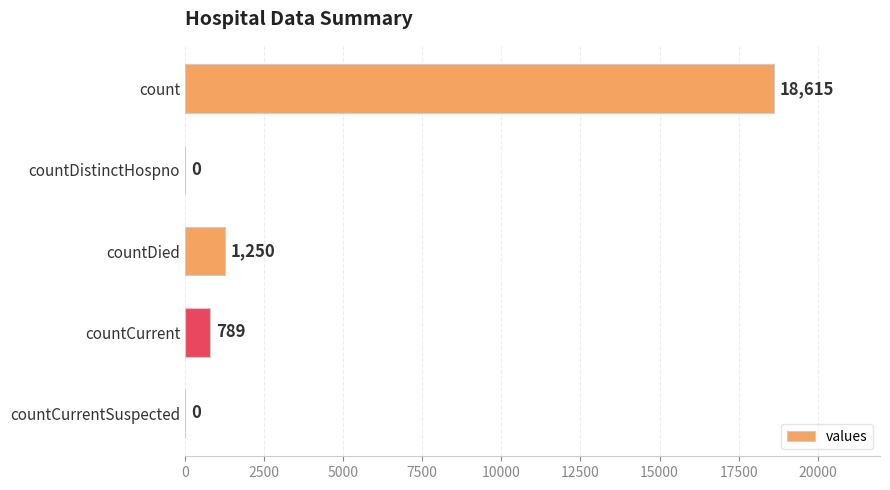

True or false: the data shows -7732 at countCurrentSuspected.

False